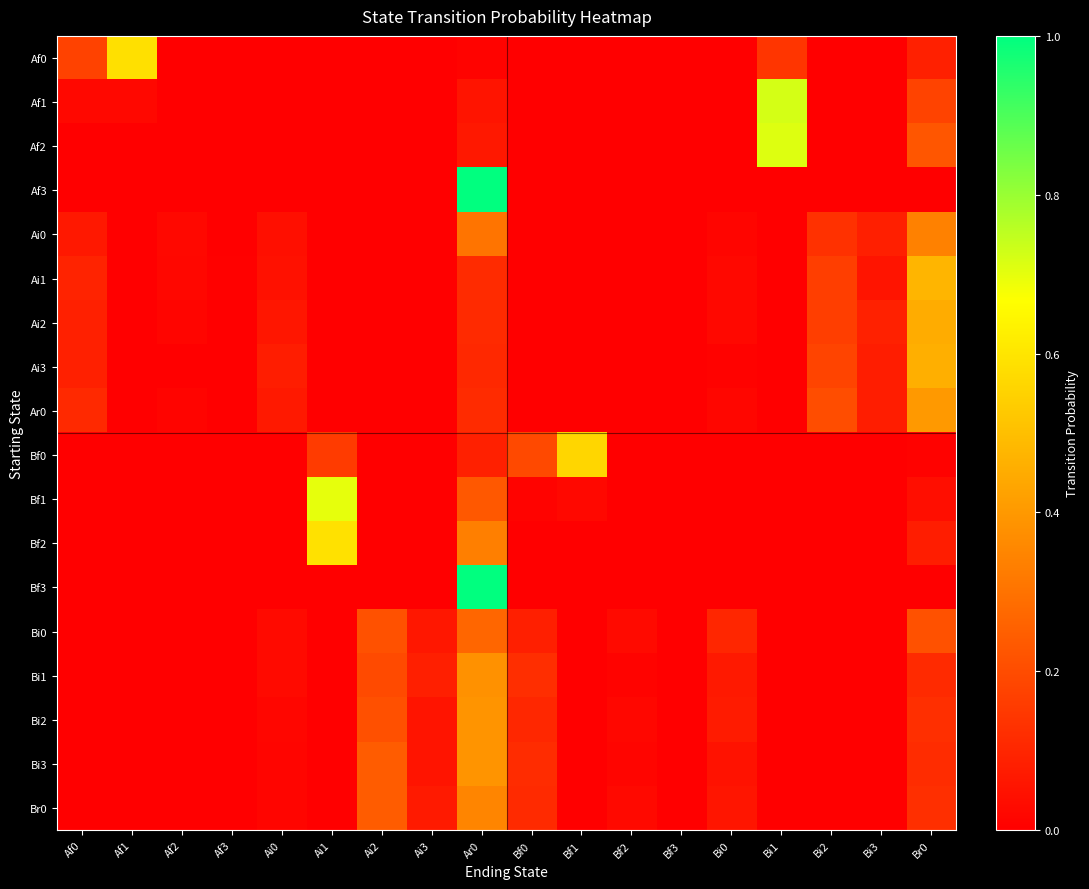

Reading left to right, extract all data points from this chart.

Af0: Af0=0.2	Af1=0.6	Af2=0.0	Af3=0.0	Ai0=0.0	Ai1=0.0	Ai2=0.0	Ai3=0.0	Ar0=0.0	Bf0=0.0	Bf1=0.0	Bf2=0.0	Bf3=0.0	Bi0=0.0	Bi1=0.1	Bi2=0.0	Bi3=0.0	Br0=0.1
Af1: Af0=0.0	Af1=0.0	Af2=0.0	Af3=0.0	Ai0=0.0	Ai1=0.0	Ai2=0.0	Ai3=0.0	Ar0=0.1	Bf0=0.0	Bf1=0.0	Bf2=0.0	Bf3=0.0	Bi0=0.0	Bi1=0.7	Bi2=0.0	Bi3=0.0	Br0=0.2
Af2: Af0=0.0	Af1=0.0	Af2=0.0	Af3=0.0	Ai0=0.0	Ai1=0.0	Ai2=0.0	Ai3=0.0	Ar0=0.1	Bf0=0.0	Bf1=0.0	Bf2=0.0	Bf3=0.0	Bi0=0.0	Bi1=0.7	Bi2=0.0	Bi3=0.0	Br0=0.2
Af3: Af0=0.0	Af1=0.0	Af2=0.0	Af3=0.0	Ai0=0.0	Ai1=0.0	Ai2=0.0	Ai3=0.0	Ar0=1.0	Bf0=0.0	Bf1=0.0	Bf2=0.0	Bf3=0.0	Bi0=0.0	Bi1=0.0	Bi2=0.0	Bi3=0.0	Br0=0.0
Ai0: Af0=0.1	Af1=0.0	Af2=0.0	Af3=0.0	Ai0=0.0	Ai1=0.0	Ai2=0.0	Ai3=0.0	Ar0=0.3	Bf0=0.0	Bf1=0.0	Bf2=0.0	Bf3=0.0	Bi0=0.0	Bi1=0.0	Bi2=0.1	Bi3=0.1	Br0=0.3
Ai1: Af0=0.1	Af1=0.0	Af2=0.0	Af3=0.0	Ai0=0.0	Ai1=0.0	Ai2=0.0	Ai3=0.0	Ar0=0.1	Bf0=0.0	Bf1=0.0	Bf2=0.0	Bf3=0.0	Bi0=0.0	Bi1=0.0	Bi2=0.2	Bi3=0.1	Br0=0.5
Ai2: Af0=0.1	Af1=0.0	Af2=0.0	Af3=0.0	Ai0=0.1	Ai1=0.0	Ai2=0.0	Ai3=0.0	Ar0=0.1	Bf0=0.0	Bf1=0.0	Bf2=0.0	Bf3=0.0	Bi0=0.0	Bi1=0.0	Bi2=0.2	Bi3=0.1	Br0=0.5
Ai3: Af0=0.1	Af1=0.0	Af2=0.0	Af3=0.0	Ai0=0.1	Ai1=0.0	Ai2=0.0	Ai3=0.0	Ar0=0.1	Bf0=0.0	Bf1=0.0	Bf2=0.0	Bf3=0.0	Bi0=0.0	Bi1=0.0	Bi2=0.2	Bi3=0.1	Br0=0.5
Ar0: Af0=0.1	Af1=0.0	Af2=0.0	Af3=0.0	Ai0=0.1	Ai1=0.0	Ai2=0.0	Ai3=0.0	Ar0=0.1	Bf0=0.0	Bf1=0.0	Bf2=0.0	Bf3=0.0	Bi0=0.0	Bi1=0.0	Bi2=0.2	Bi3=0.1	Br0=0.4
Bf0: Af0=0.0	Af1=0.0	Af2=0.0	Af3=0.0	Ai0=0.0	Ai1=0.2	Ai2=0.0	Ai3=0.0	Ar0=0.1	Bf0=0.2	Bf1=0.6	Bf2=0.0	Bf3=0.0	Bi0=0.0	Bi1=0.0	Bi2=0.0	Bi3=0.0	Br0=0.0
Bf1: Af0=0.0	Af1=0.0	Af2=0.0	Af3=0.0	Ai0=0.0	Ai1=0.7	Ai2=0.0	Ai3=0.0	Ar0=0.2	Bf0=0.0	Bf1=0.0	Bf2=0.0	Bf3=0.0	Bi0=0.0	Bi1=0.0	Bi2=0.0	Bi3=0.0	Br0=0.0
Bf2: Af0=0.0	Af1=0.0	Af2=0.0	Af3=0.0	Ai0=0.0	Ai1=0.6	Ai2=0.0	Ai3=0.0	Ar0=0.3	Bf0=0.0	Bf1=0.0	Bf2=0.0	Bf3=0.0	Bi0=0.0	Bi1=0.0	Bi2=0.0	Bi3=0.0	Br0=0.1
Bf3: Af0=0.0	Af1=0.0	Af2=0.0	Af3=0.0	Ai0=0.0	Ai1=0.0	Ai2=0.0	Ai3=0.0	Ar0=1.0	Bf0=0.0	Bf1=0.0	Bf2=0.0	Bf3=0.0	Bi0=0.0	Bi1=0.0	Bi2=0.0	Bi3=0.0	Br0=0.0
Bi0: Af0=0.0	Af1=0.0	Af2=0.0	Af3=0.0	Ai0=0.0	Ai1=0.0	Ai2=0.2	Ai3=0.1	Ar0=0.3	Bf0=0.1	Bf1=0.0	Bf2=0.0	Bf3=0.0	Bi0=0.1	Bi1=0.0	Bi2=0.0	Bi3=0.0	Br0=0.2
Bi1: Af0=0.0	Af1=0.0	Af2=0.0	Af3=0.0	Ai0=0.0	Ai1=0.0	Ai2=0.2	Ai3=0.1	Ar0=0.4	Bf0=0.1	Bf1=0.0	Bf2=0.0	Bf3=0.0	Bi0=0.1	Bi1=0.0	Bi2=0.0	Bi3=0.0	Br0=0.1
Bi2: Af0=0.0	Af1=0.0	Af2=0.0	Af3=0.0	Ai0=0.0	Ai1=0.0	Ai2=0.2	Ai3=0.1	Ar0=0.4	Bf0=0.1	Bf1=0.0	Bf2=0.0	Bf3=0.0	Bi0=0.1	Bi1=0.0	Bi2=0.0	Bi3=0.0	Br0=0.1
Bi3: Af0=0.0	Af1=0.0	Af2=0.0	Af3=0.0	Ai0=0.0	Ai1=0.0	Ai2=0.2	Ai3=0.1	Ar0=0.4	Bf0=0.1	Bf1=0.0	Bf2=0.0	Bf3=0.0	Bi0=0.0	Bi1=0.0	Bi2=0.0	Bi3=0.0	Br0=0.1
Br0: Af0=0.0	Af1=0.0	Af2=0.0	Af3=0.0	Ai0=0.0	Ai1=0.0	Ai2=0.2	Ai3=0.1	Ar0=0.4	Bf0=0.1	Bf1=0.0	Bf2=0.0	Bf3=0.0	Bi0=0.1	Bi1=0.0	Bi2=0.0	Bi3=0.0	Br0=0.1